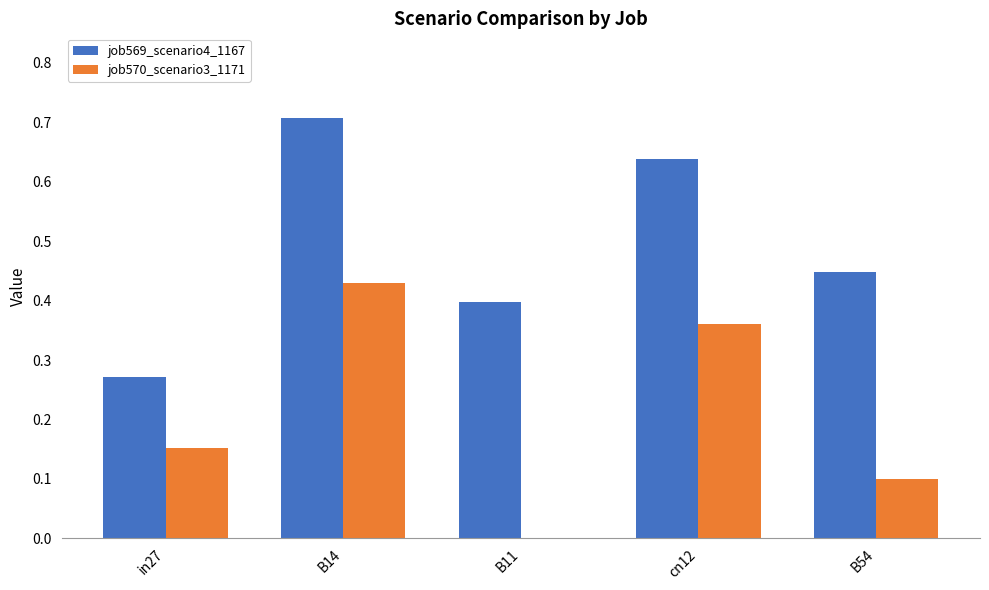

At which category does the chart reach its peak across all series?

B14